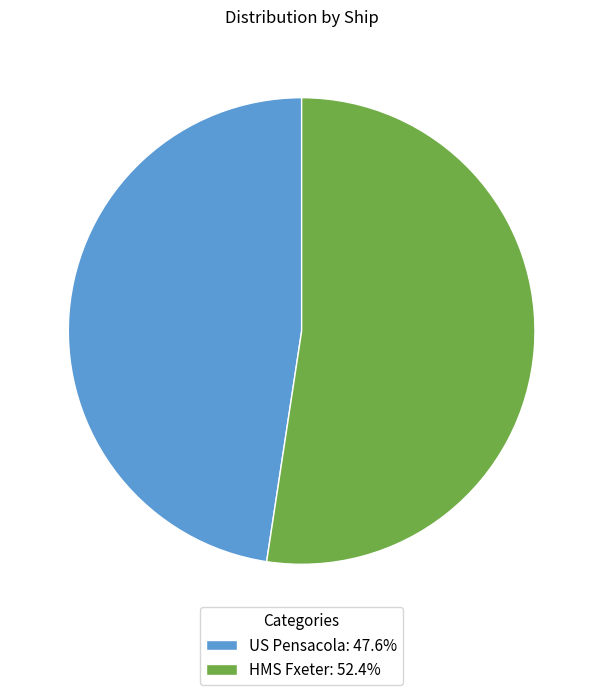

Which category has the smallest portion of the pie?

US Pensacola